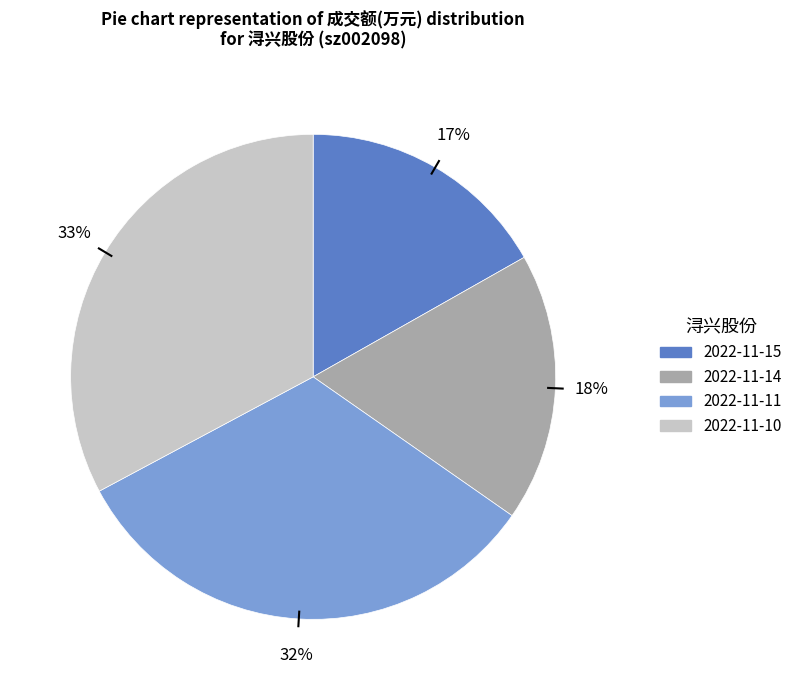

Combined, do 2022-11-11 and 2022-11-15 account for over 50%?

No